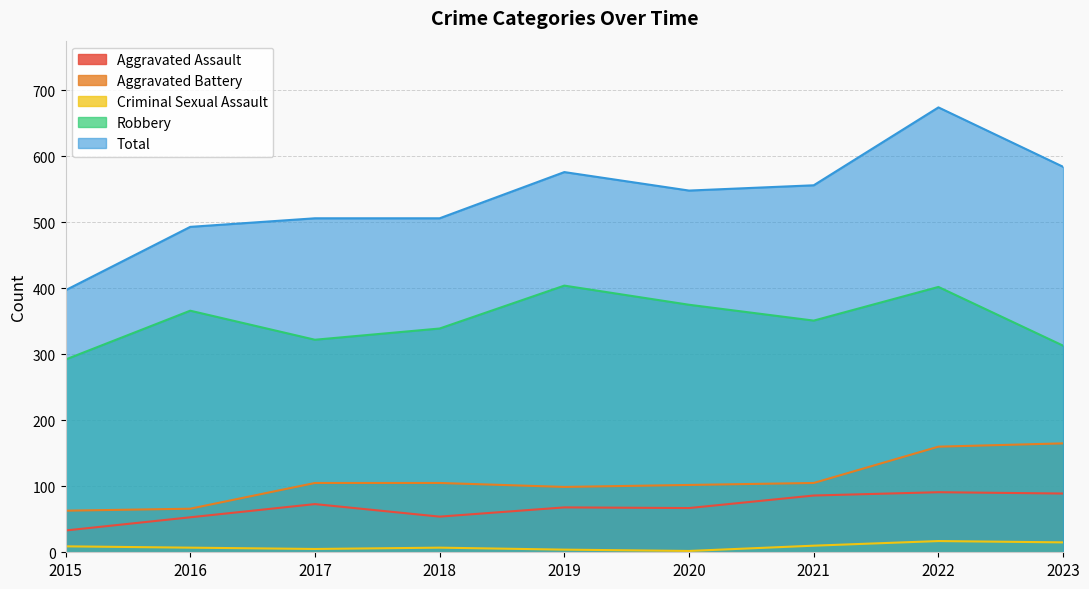

What is the sum of all Criminal Sexual Assault values?

76